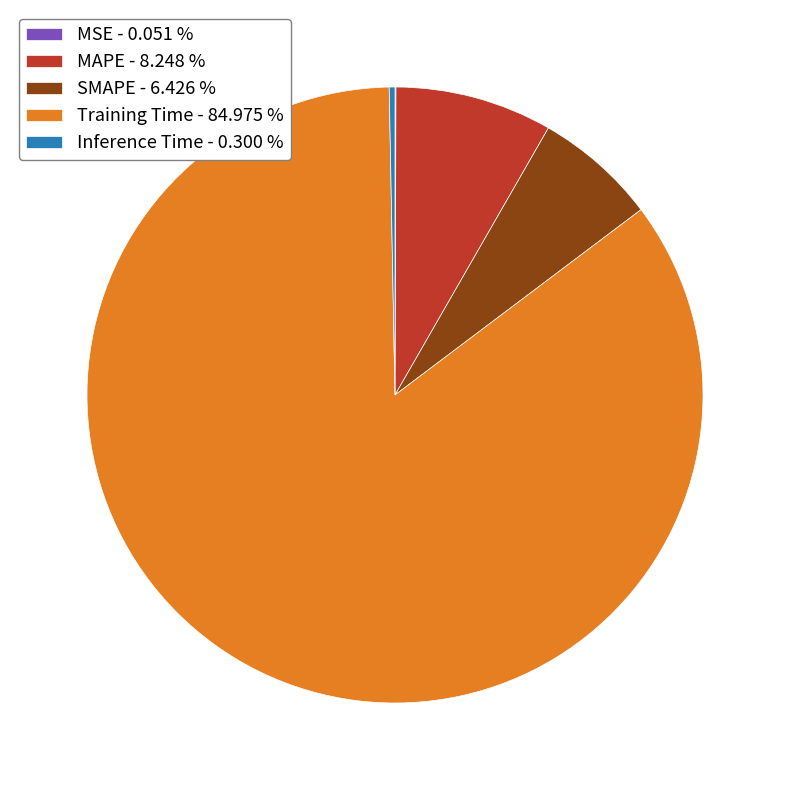

Does any single category account for the majority?

Yes